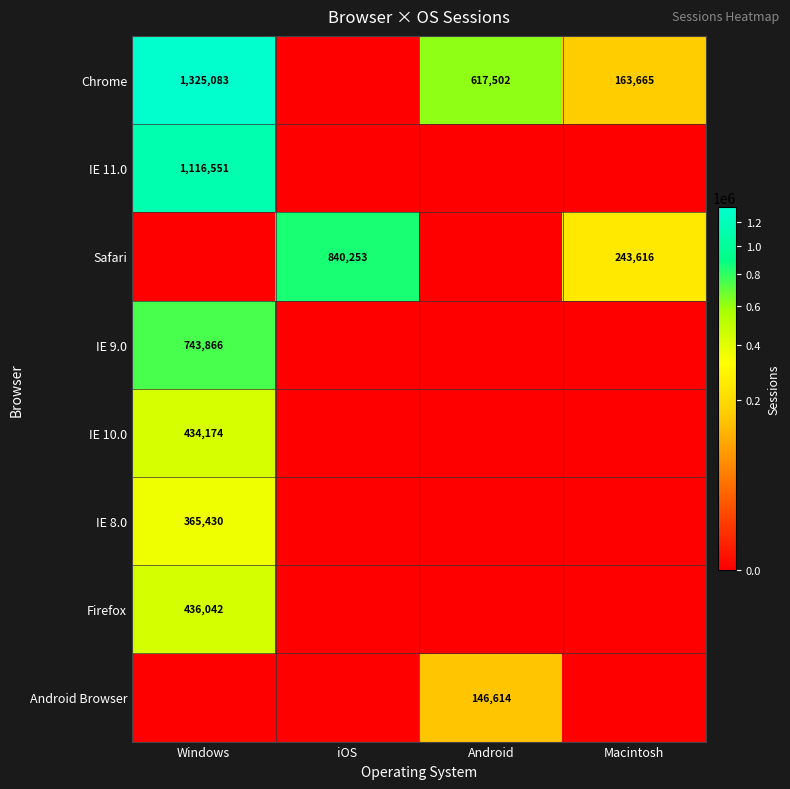

Which label corresponds to the largest value in the chart?

Windows